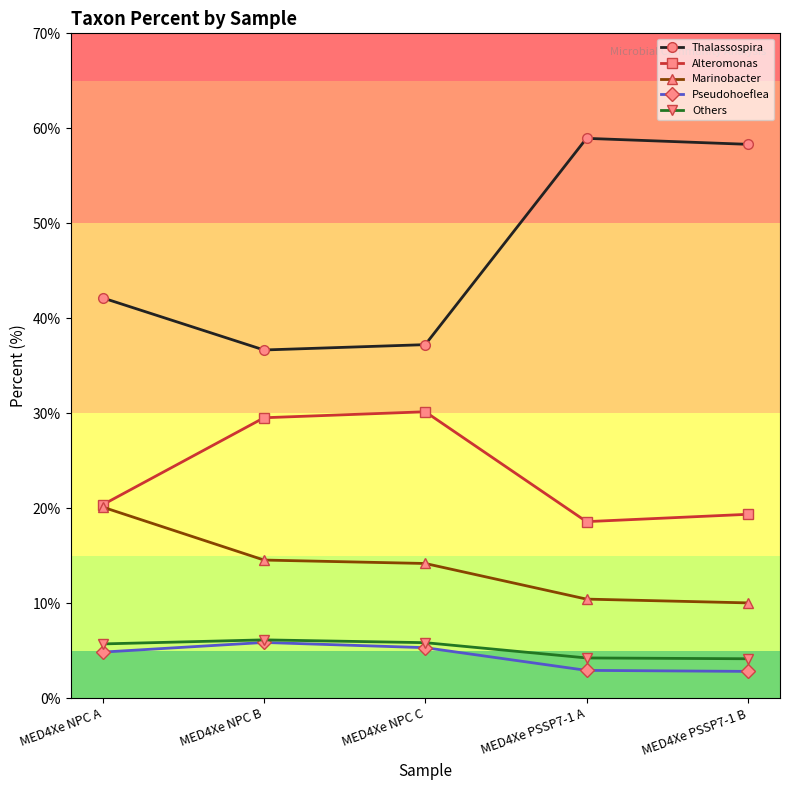

What is the value of the Marinobacter point at the 2nd from the left?

14.5